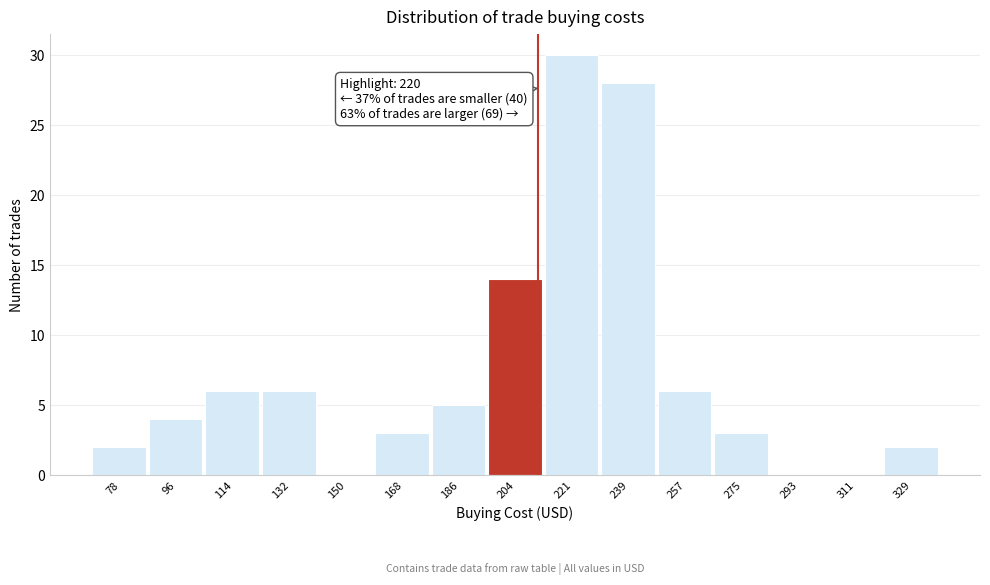

Reading left to right, list all the values displayed in this chart.

78=2	96=4	114=6	132=6	150=0	168=3	186=5	204=14	221=30	239=28	257=6	275=3	293=0	311=0	329=2